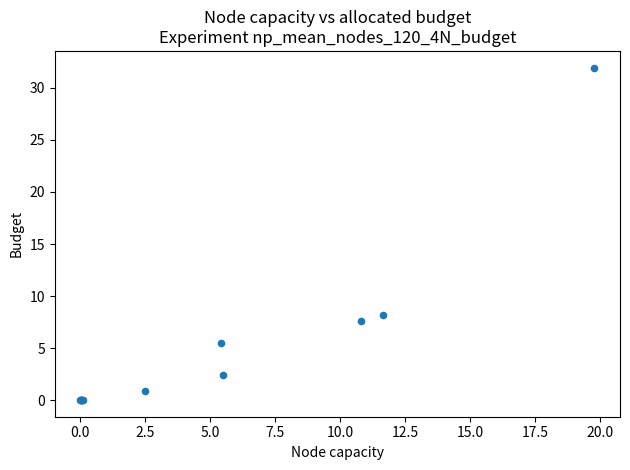

What Y value in the scatter plot is closest to 15?

8.2